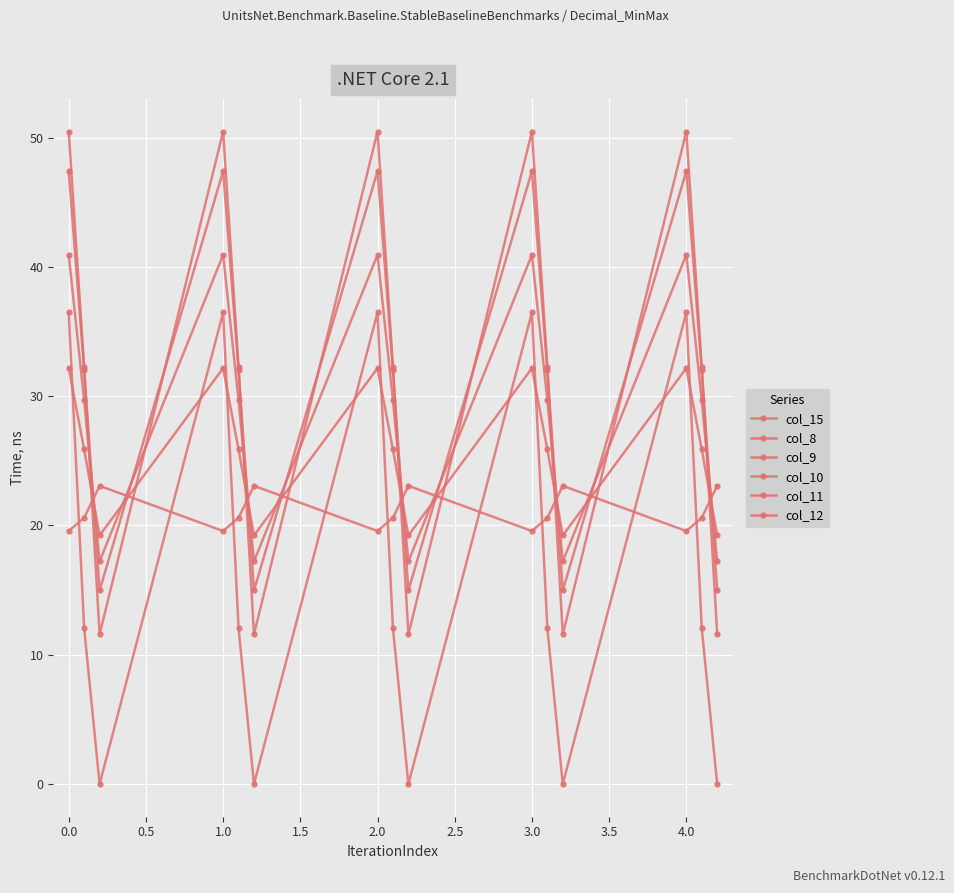

What is the difference between the maximum and second lowest values in the col_9 series?

12.9